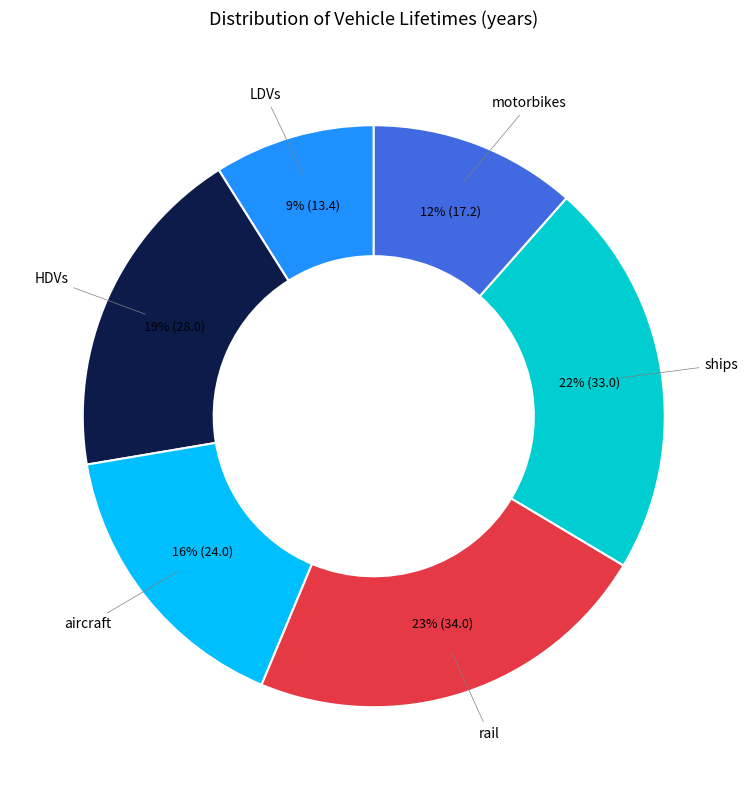

To the nearest percent, what is the average slice percentage?

17%